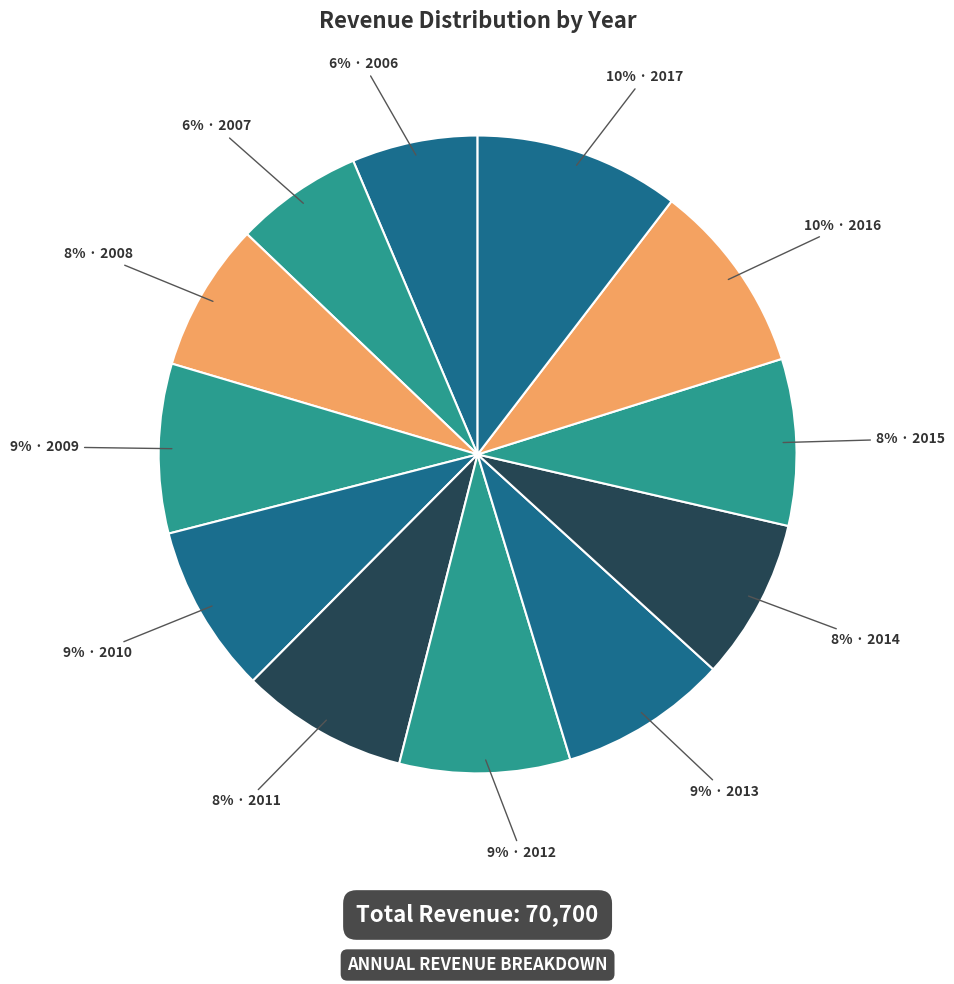

Count the number of slices in the pie.

12